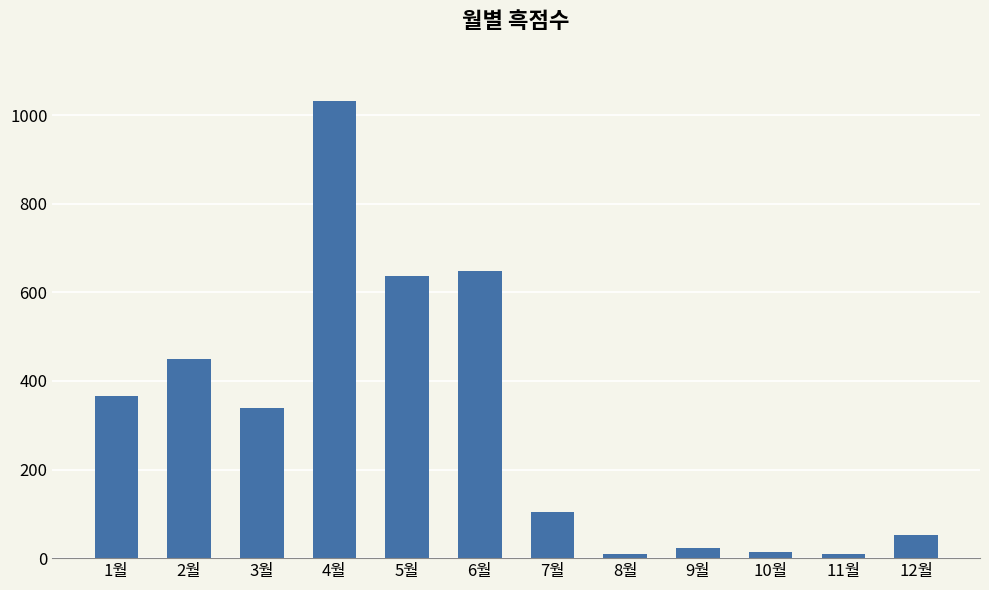

Which has a higher value, 7월 or 12월?

7월